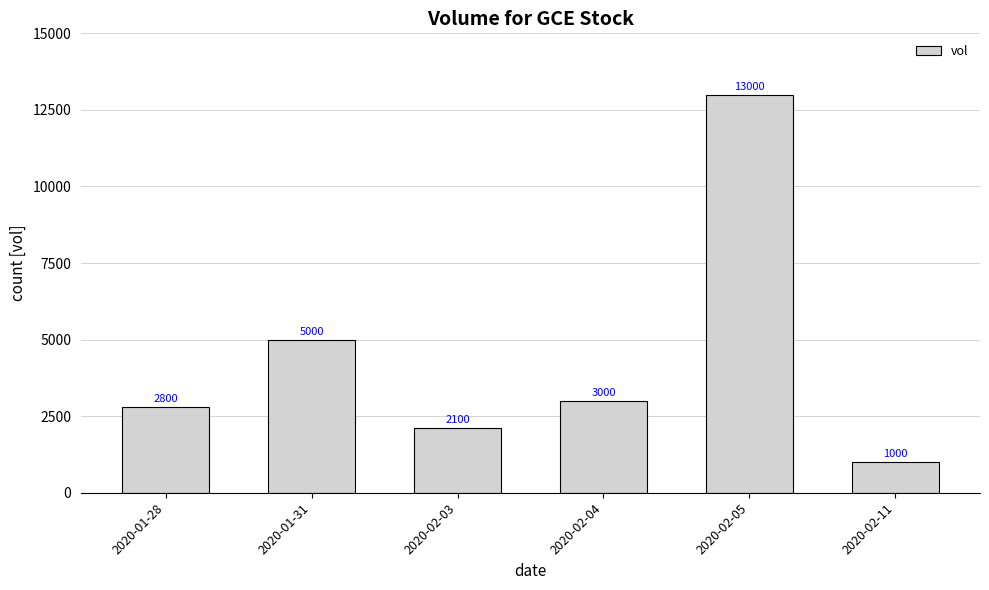

List the labels in order of value, largest first.

2020-02-05, 2020-01-31, 2020-02-04, 2020-01-28, 2020-02-03, 2020-02-11